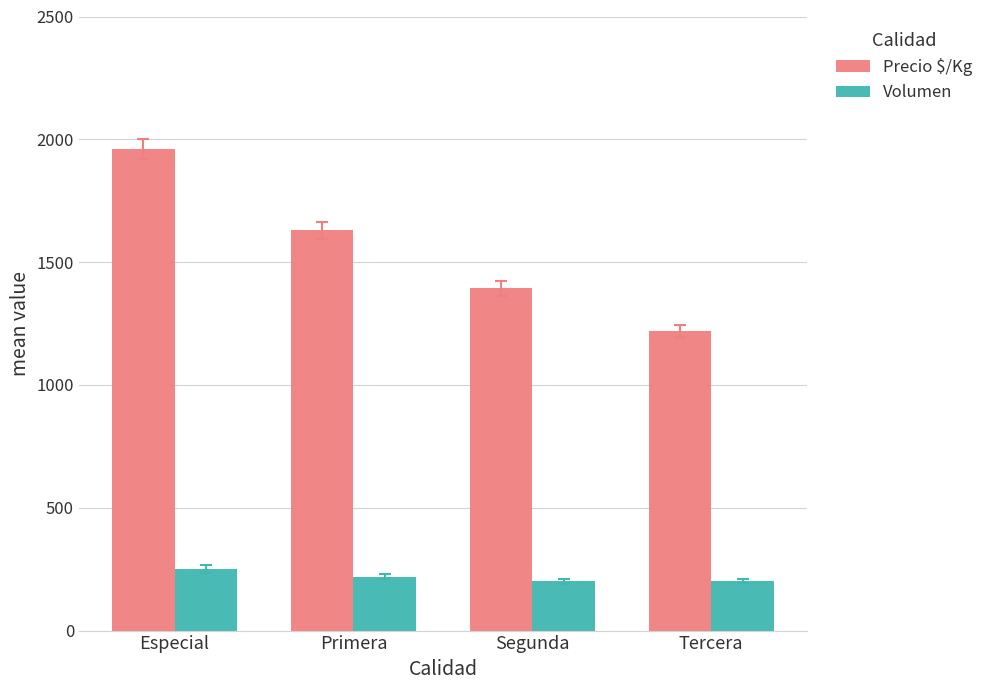

At which category is the sum across all series the highest?

Especial